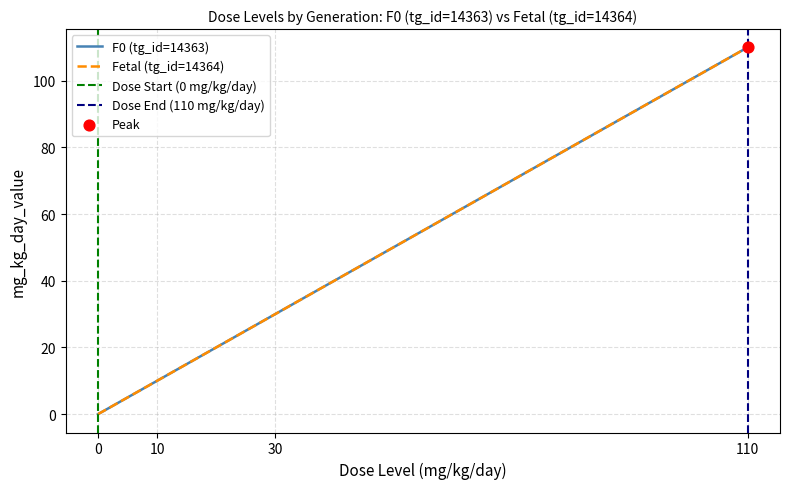

At how many categories does at least one series exceed 87?

1